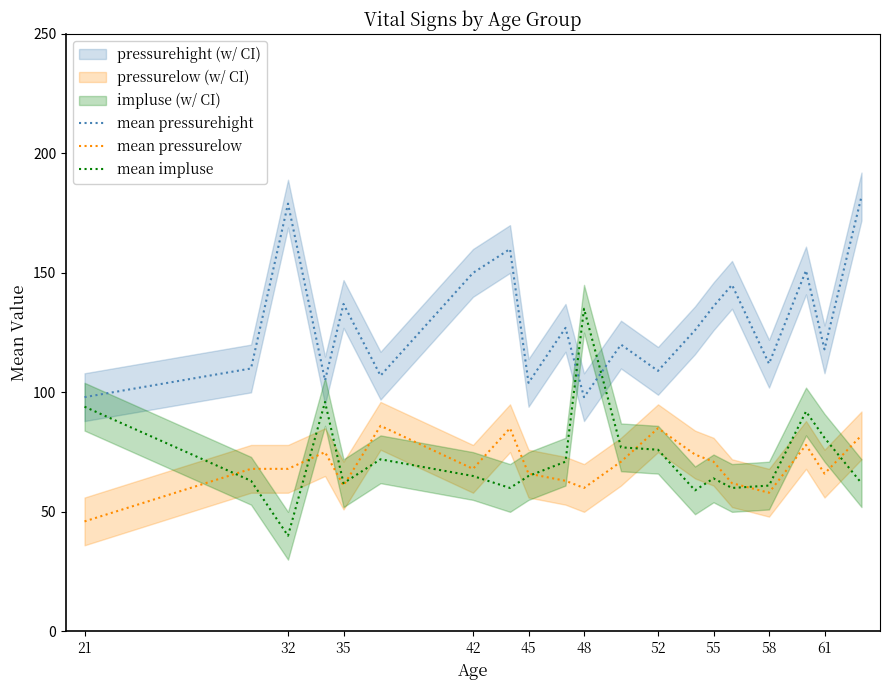

Is the value of mean pressurehight at 58 greater than the value of mean impluse at 55?

Yes